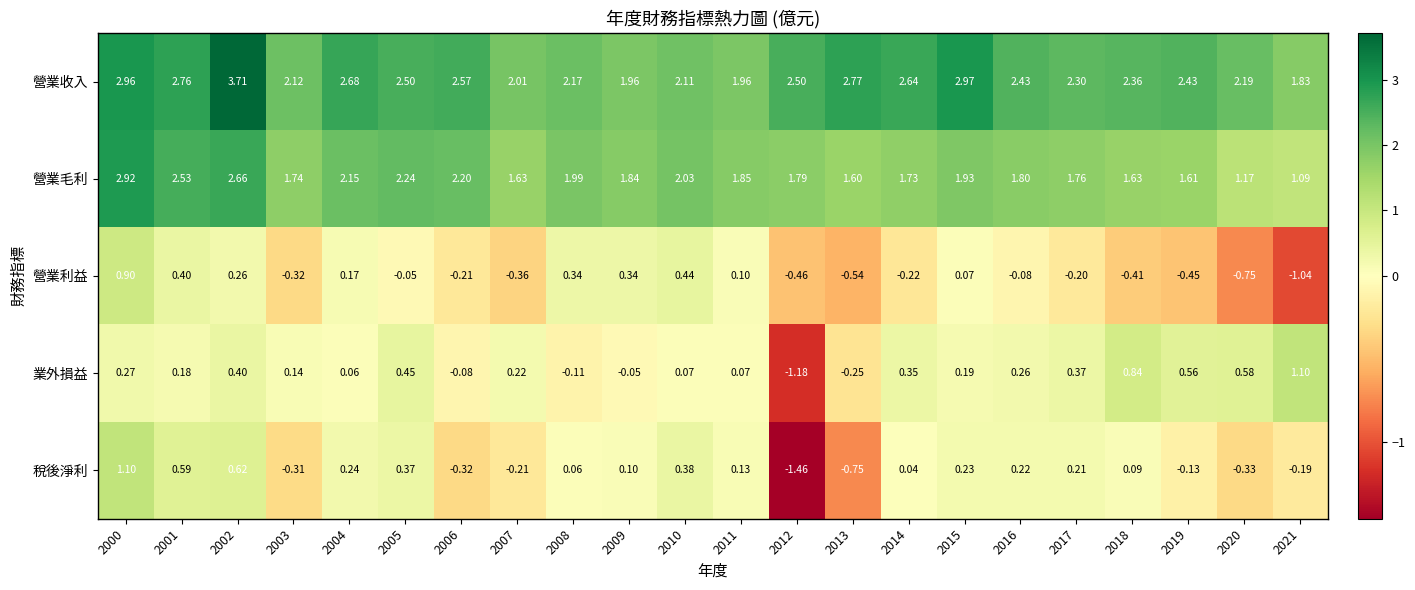

Which series changed the most between 2000 and 2002?

營業收入